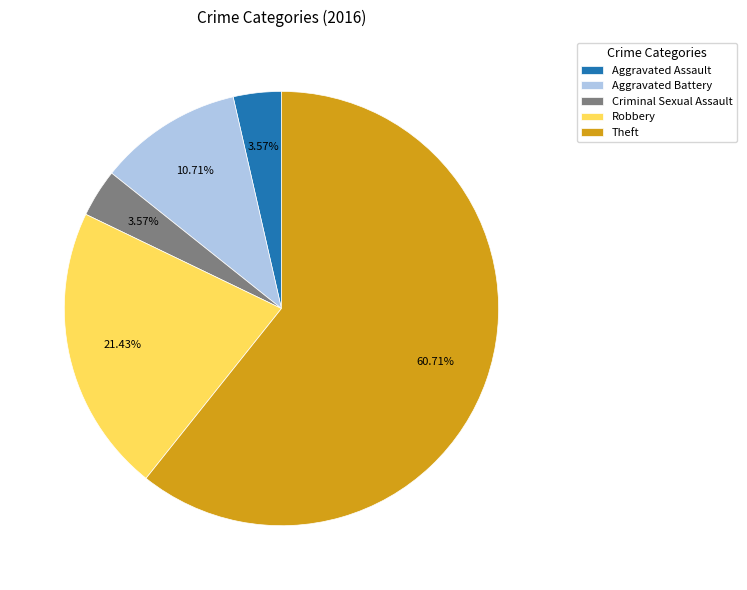

How many segments does this pie chart have?

5